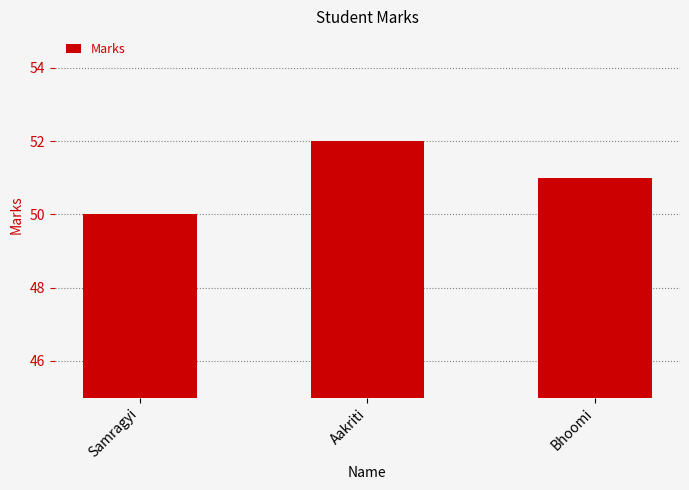

How many values are below 51?

1